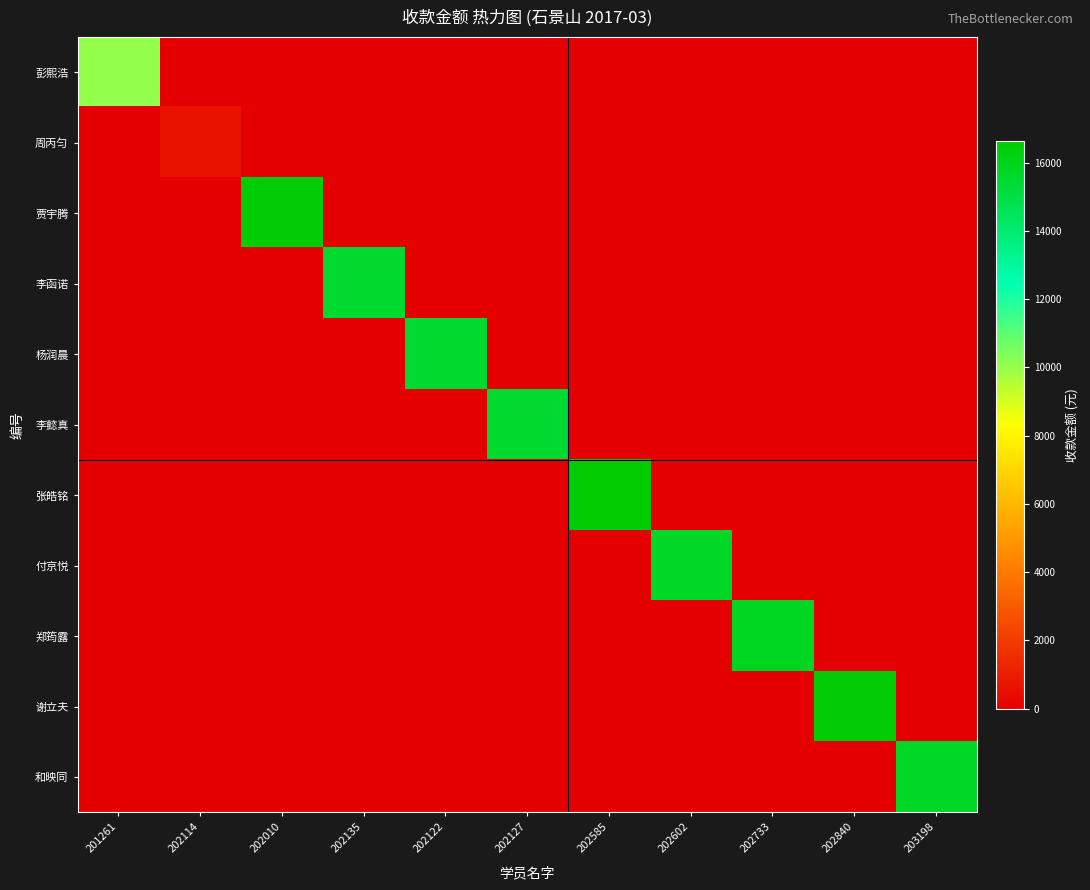

At 201261, list the series in order from largest to smallest.

彭熙浩, 周丙匀, 贾宇腾, 李函诺, 杨润晨, 李懿真, 张皓铭, 付京悦, 郑筠露, 谢立夫, 和映同